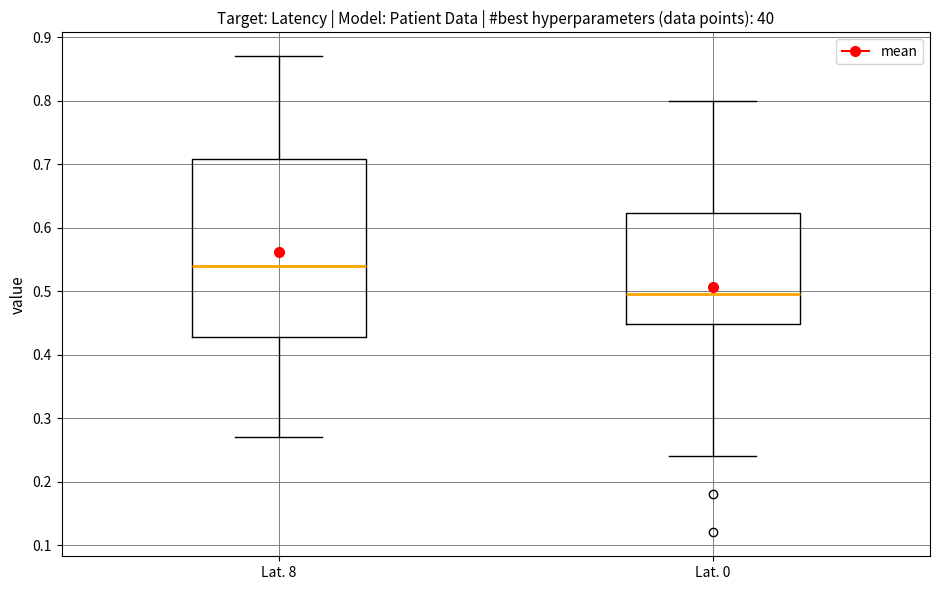

Which box has the lowest median line?

Lat. 0